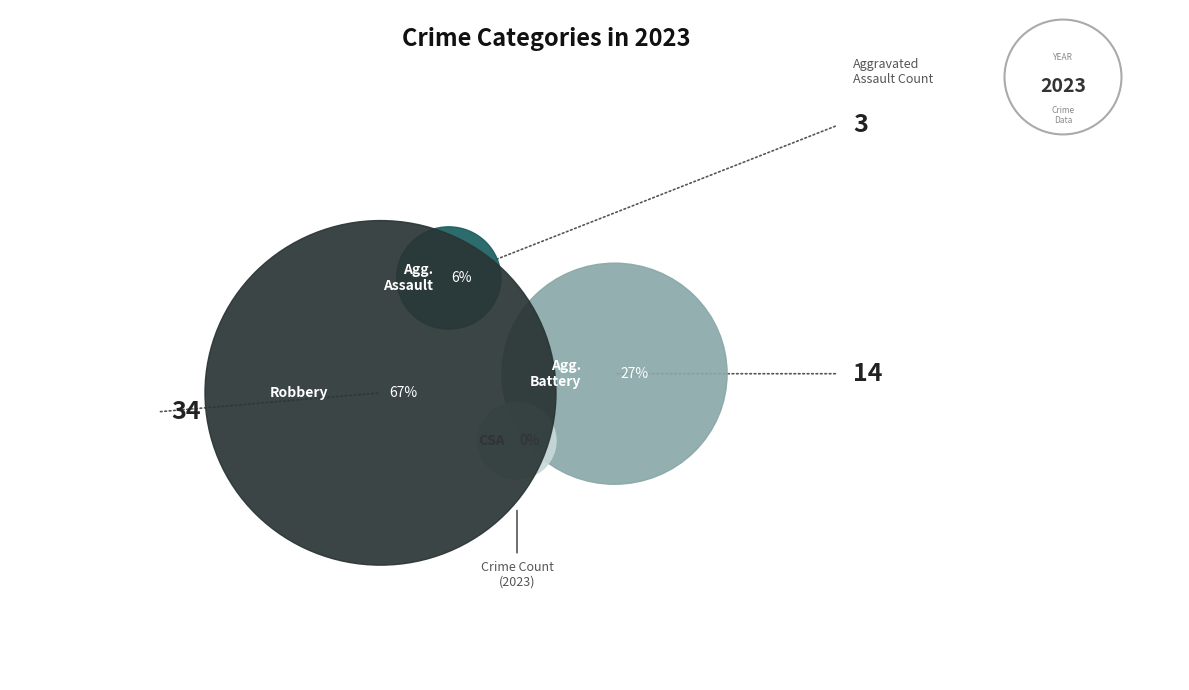

Is the sum of Aggravated Battery and Robbery greater than half?

Yes